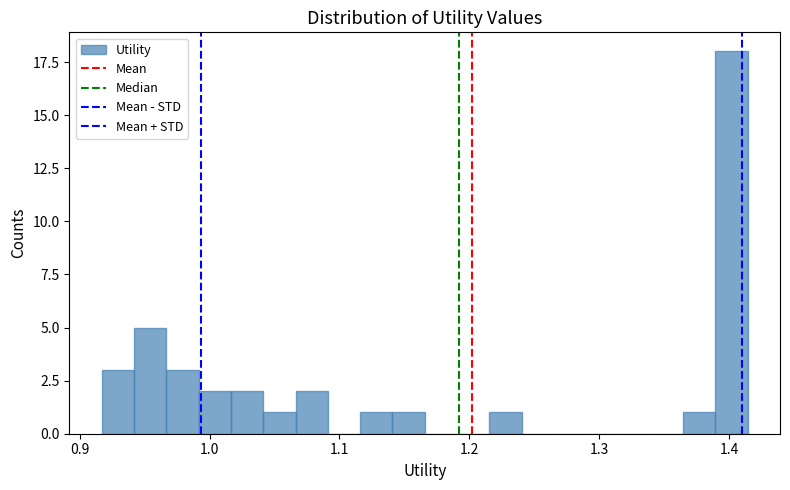

Read against the x-axis, roughly where is the centre of the tallest bar?

1.40